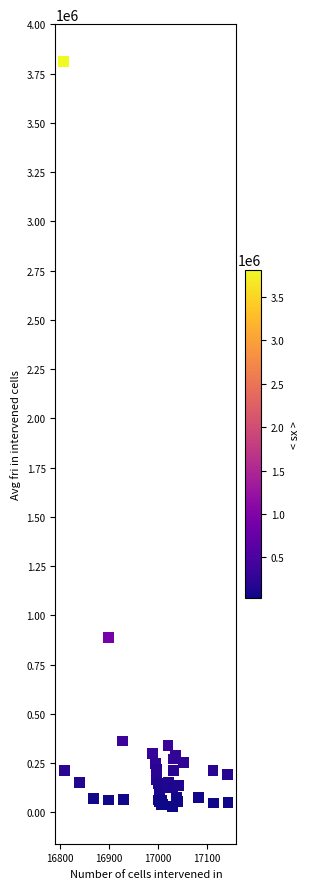

What Y value in the scatter plot is closest to 1920573?

887644